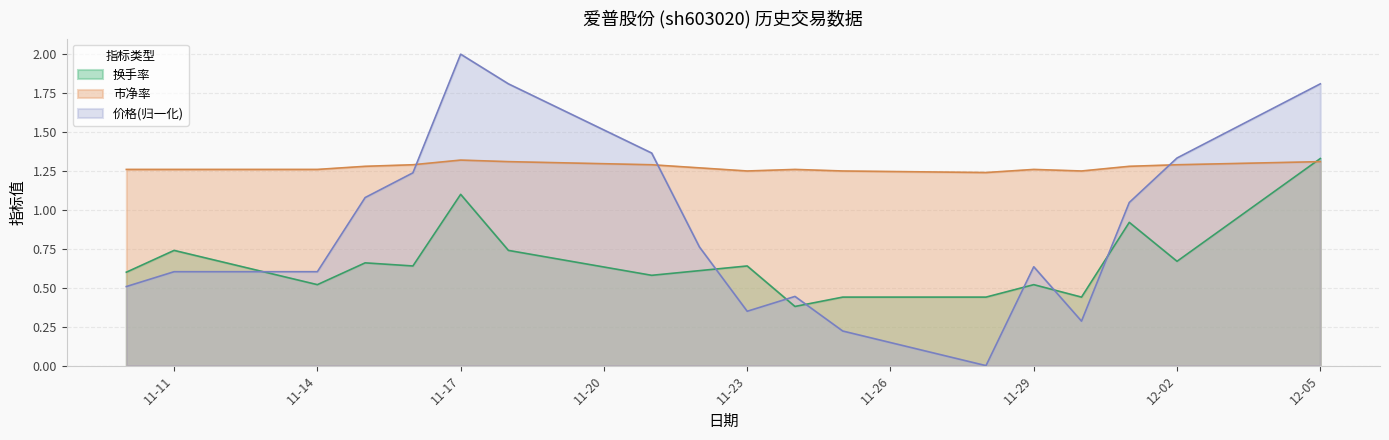

Read the 价格 value at 2022-12-01.

1.0